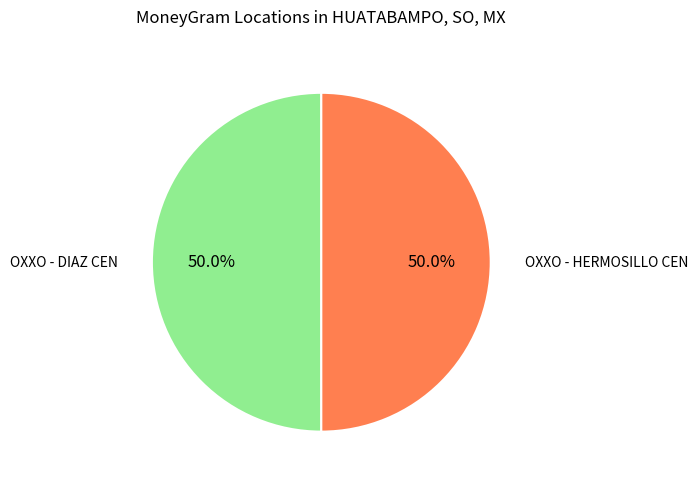

Approximately how many times larger is the value at OXXO - HERMOSILLO CEN compared to OXXO - DIAZ CEN?

1.0